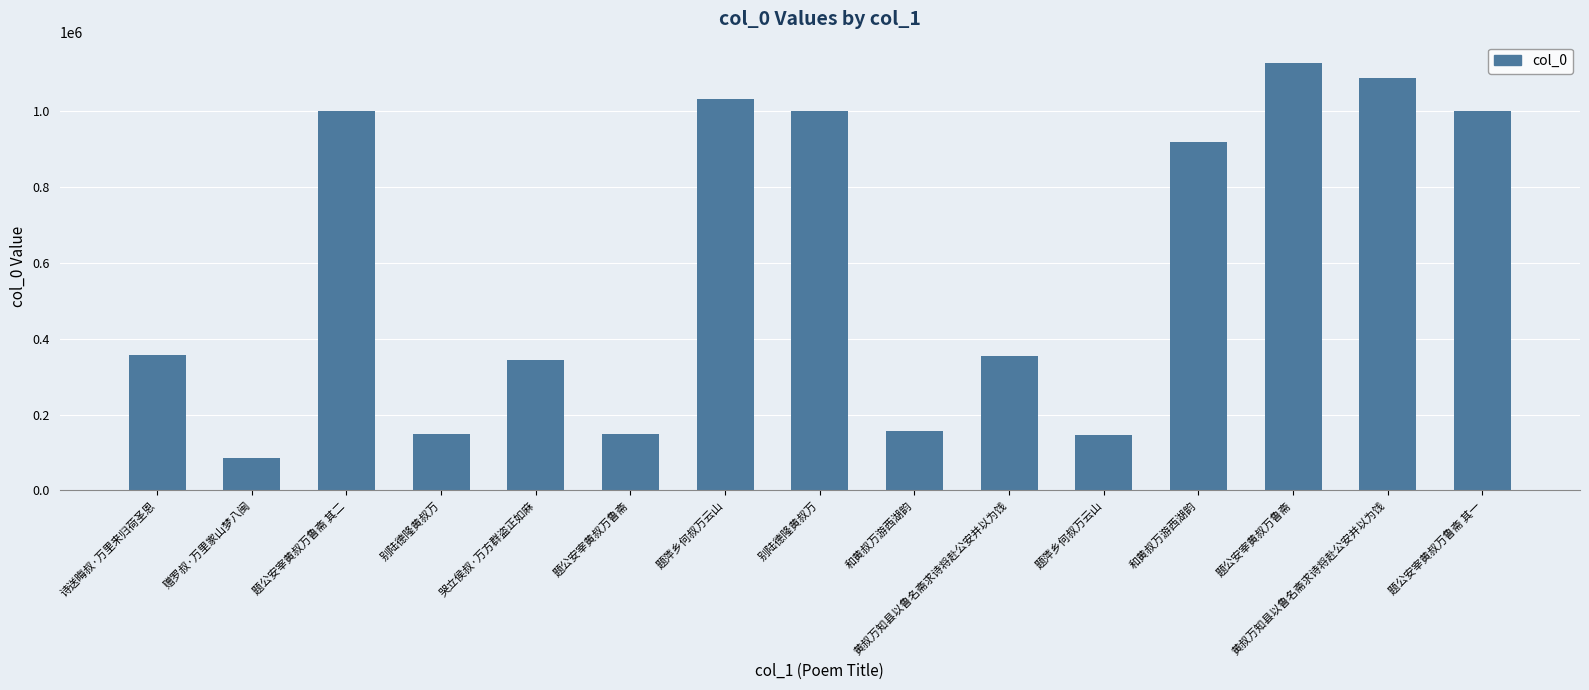

How many bars are there in total?

15